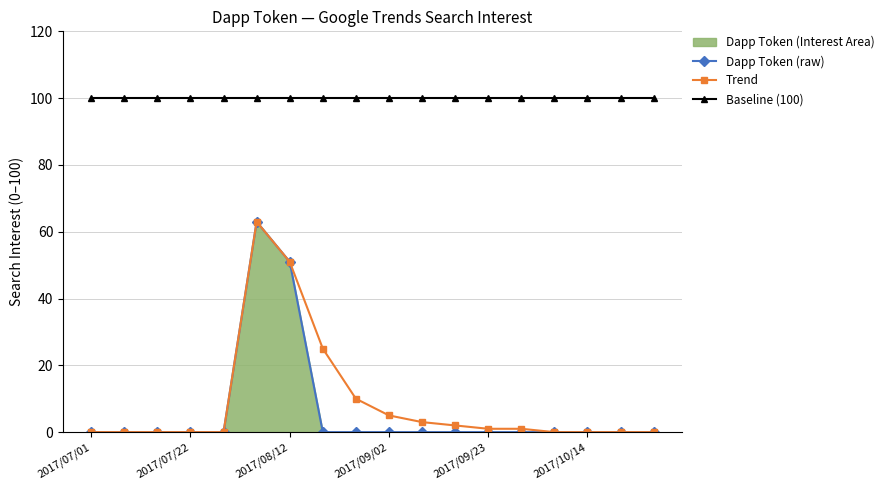

Is it true that Trend equals 10 at 8?

True